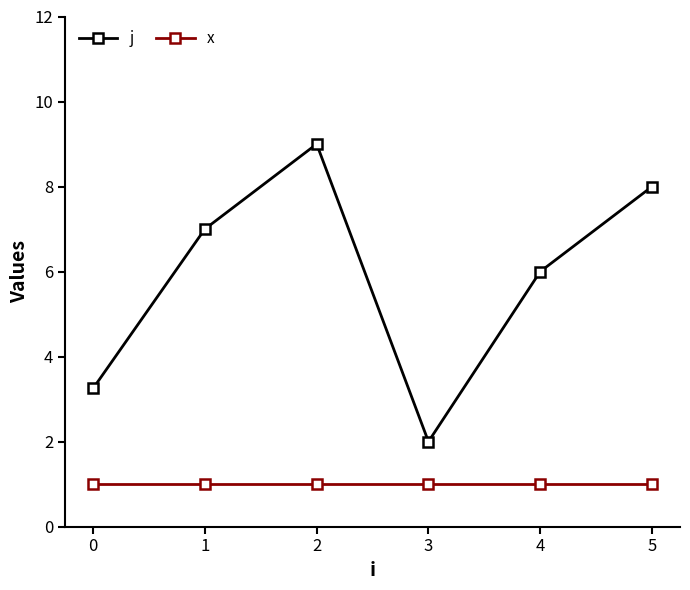

What is the difference between the maximum and minimum values in the j series?

7.0